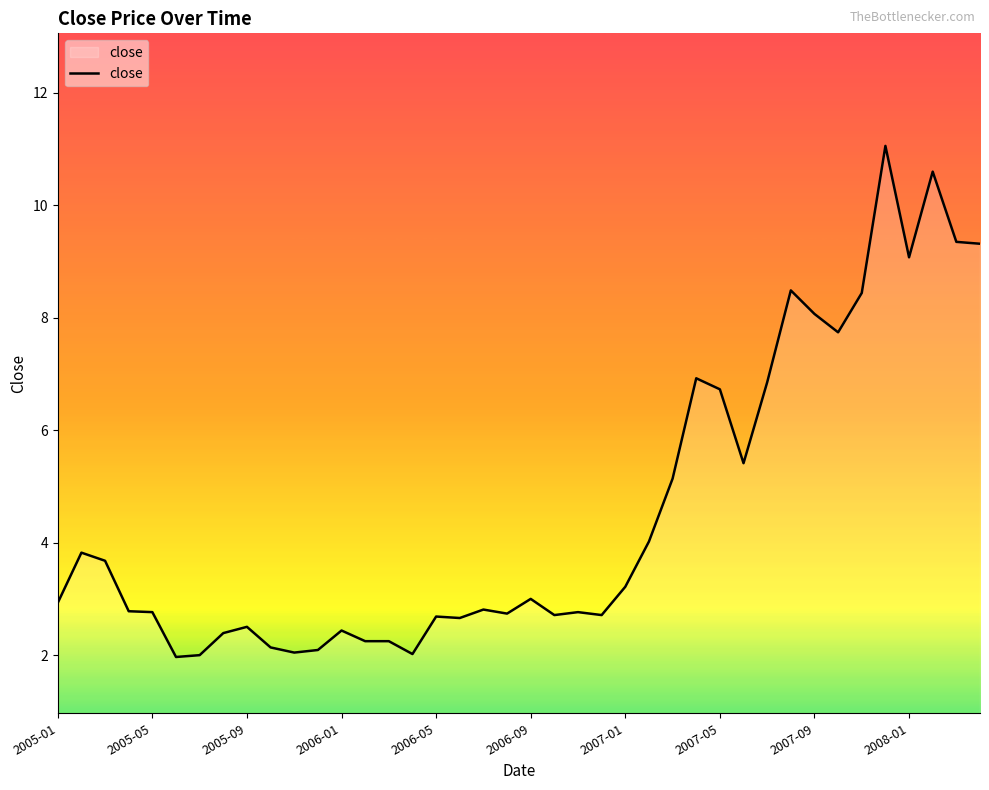

What is the greatest value displayed?

11.1